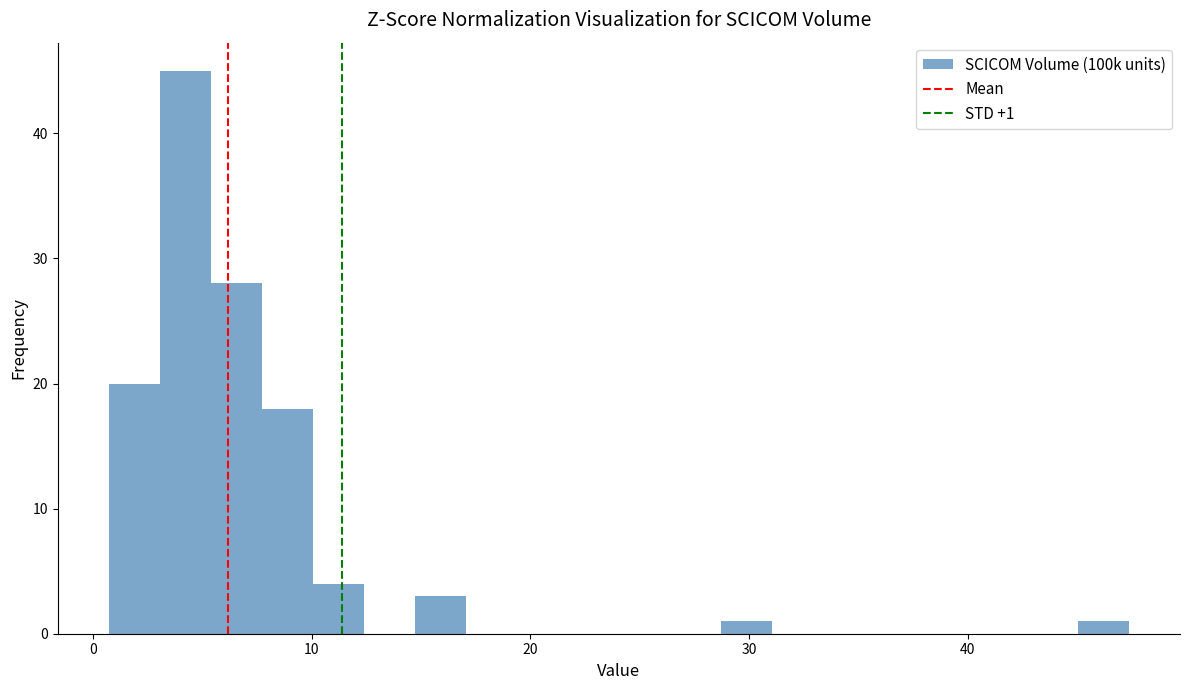

Around what value on the x-axis is the tallest bar? Give the approximate position of its centre, as read against the axis.

4